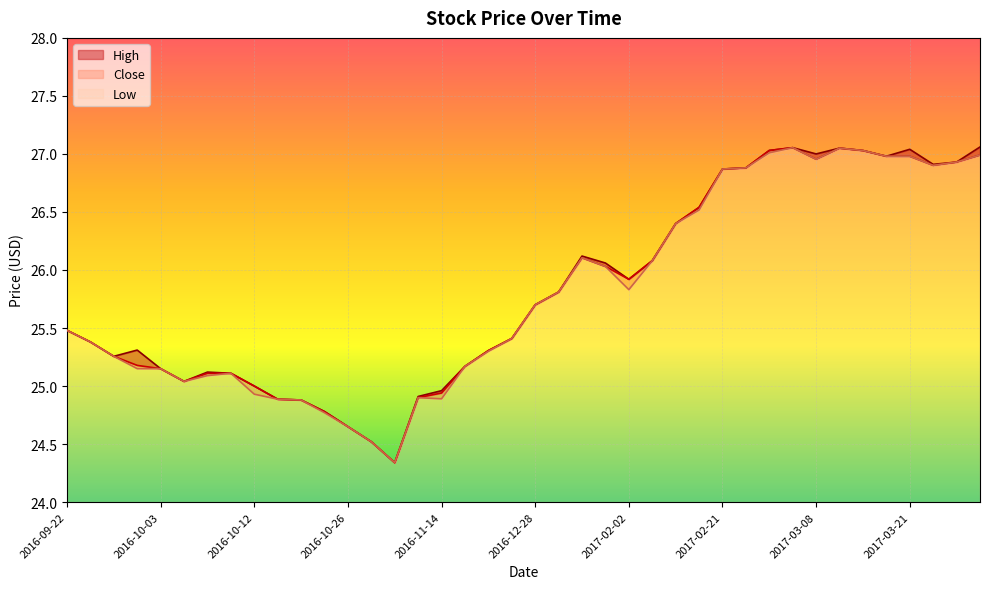

True or false: High and Close intersect in this chart.

False